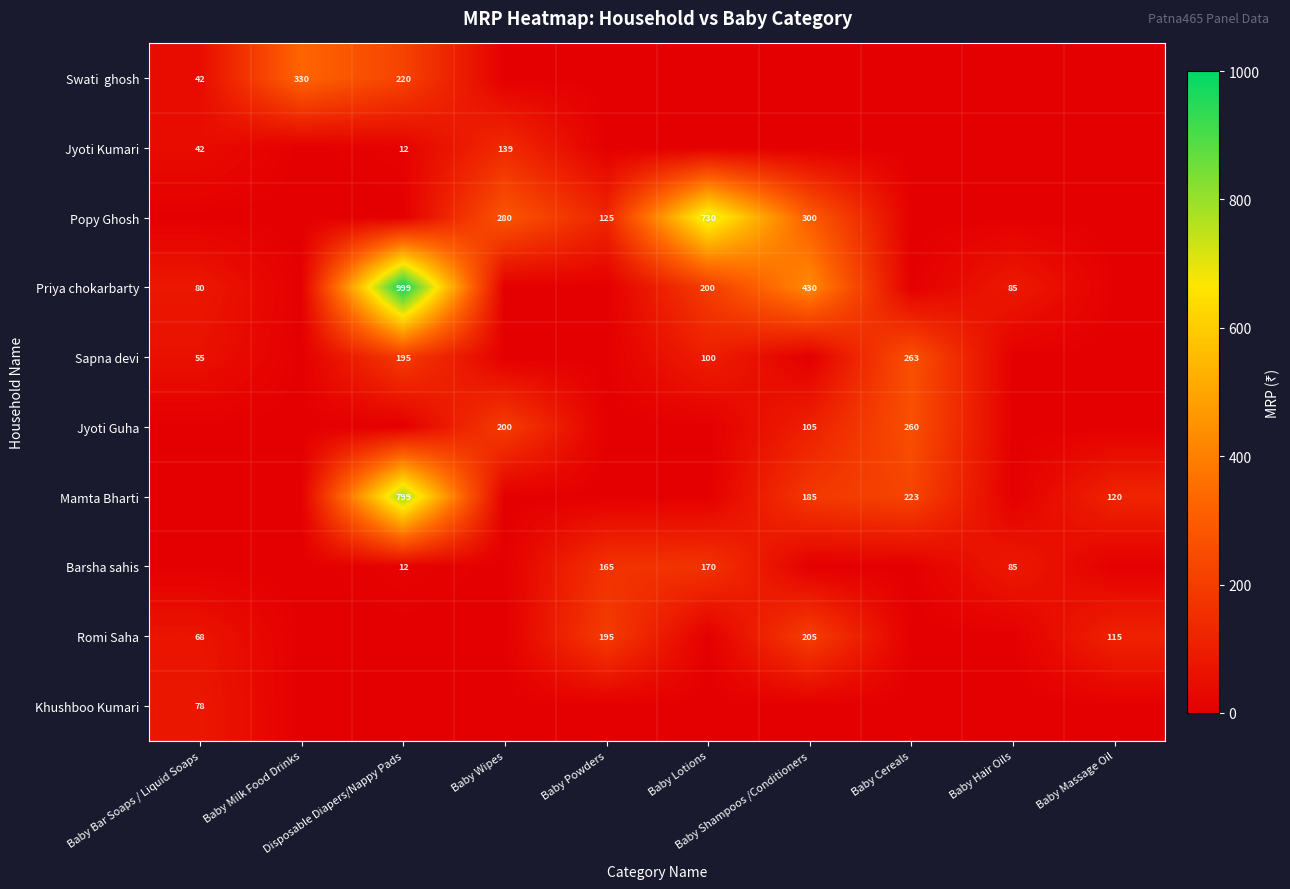

Which series has the largest total across all categories?

Priya chokarbarty